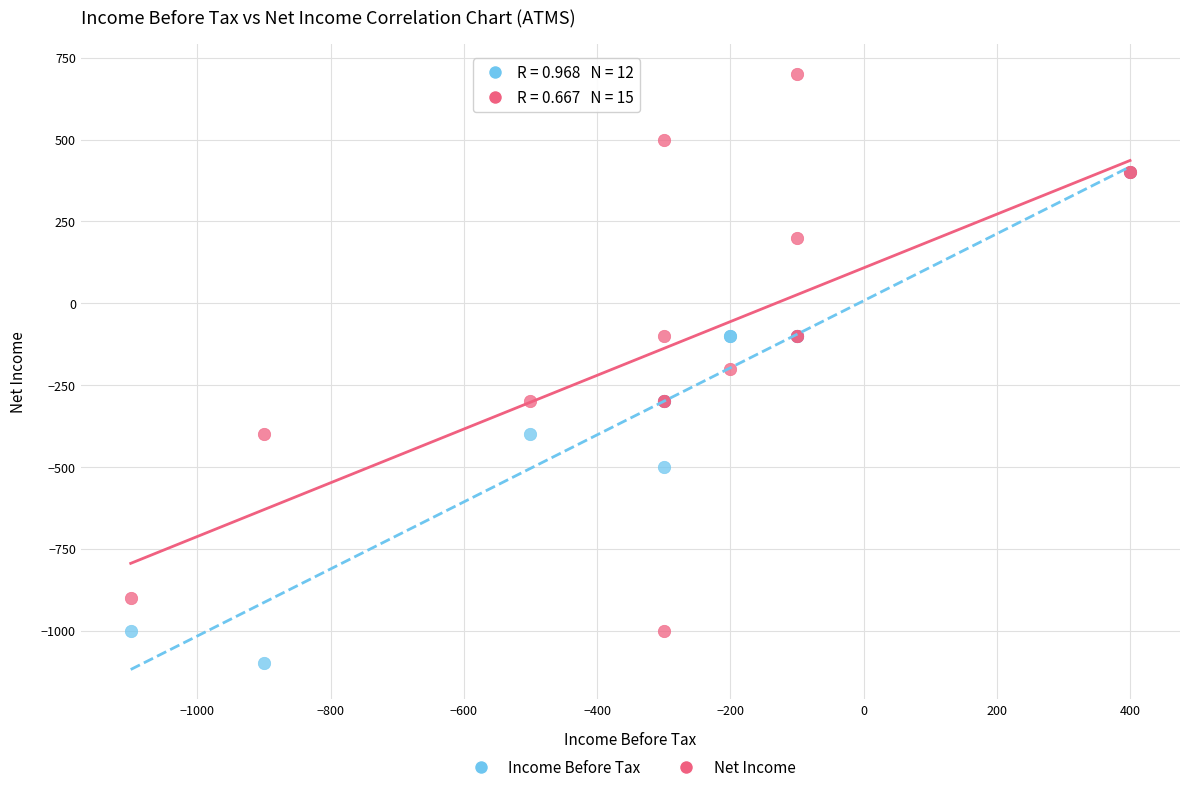

Which series contains the lowest Y value?

Income Before Tax